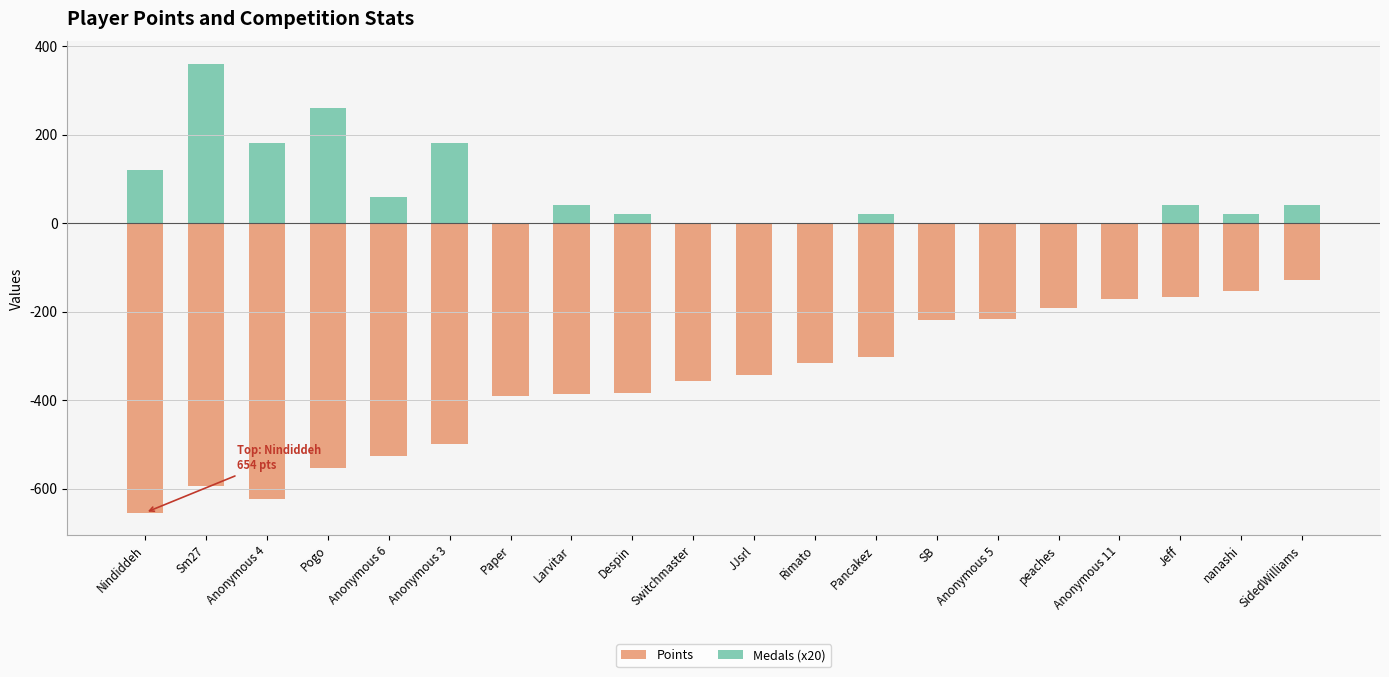

Which category has the highest value across all series?

Sm27